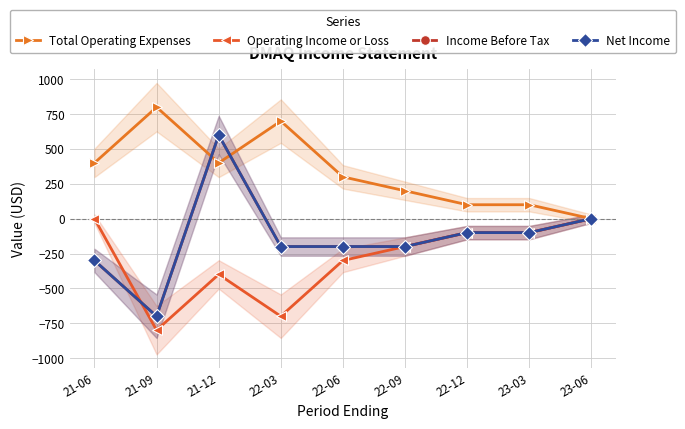

Where is Income Before Tax nearest to the value -50?

22-12